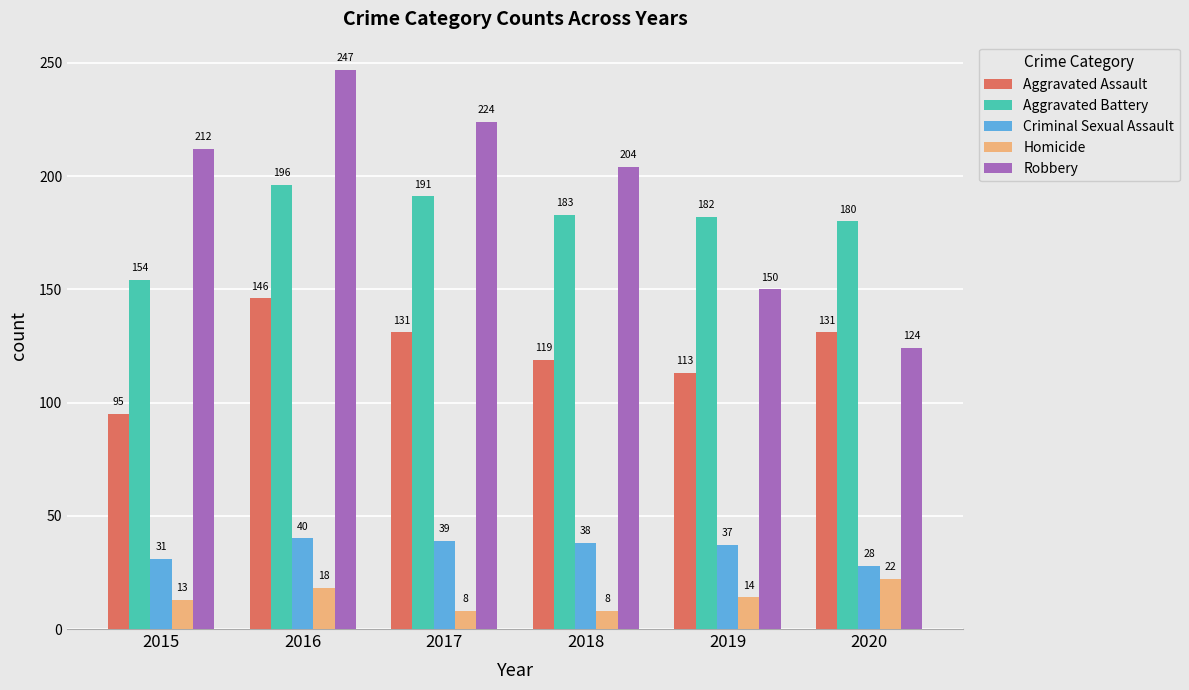

What is the value of the Robbery bar at the 4th from the left?

204